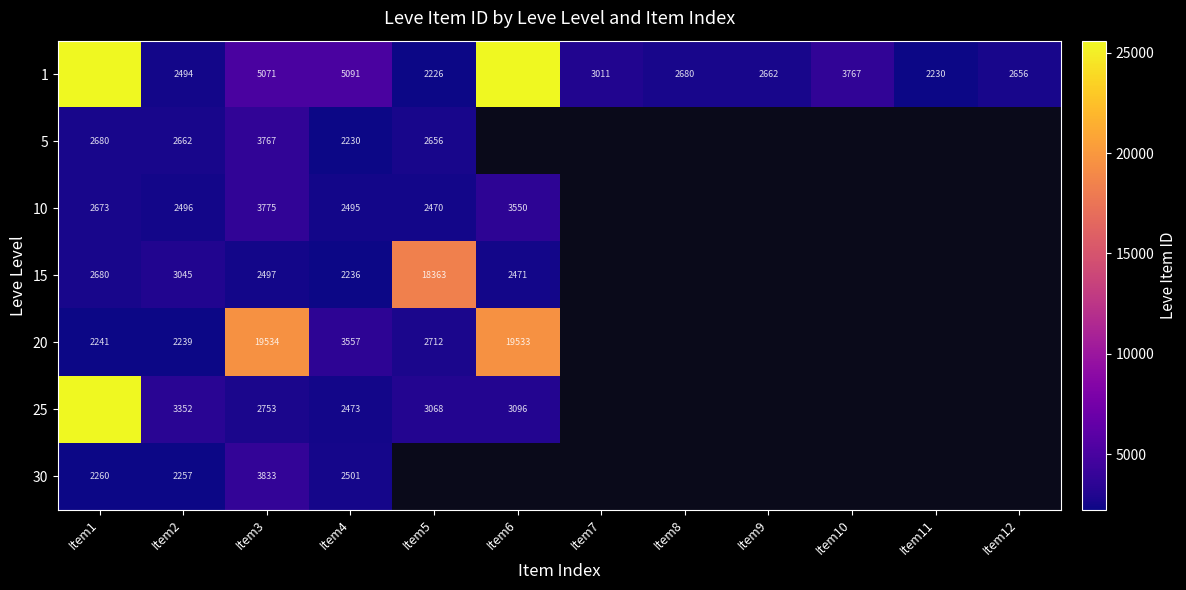

What is the difference between the 10 values at Item4 and Item6?

1055